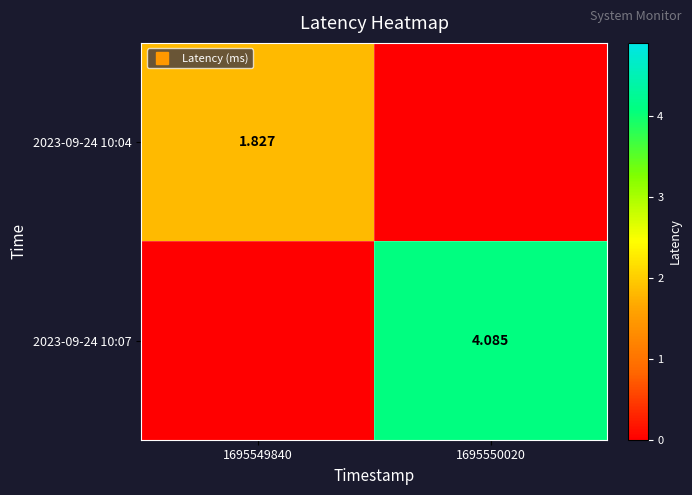

Rank the series at 1695550020 from highest to lowest value.

2023-09-24 10:07, 2023-09-24 10:04